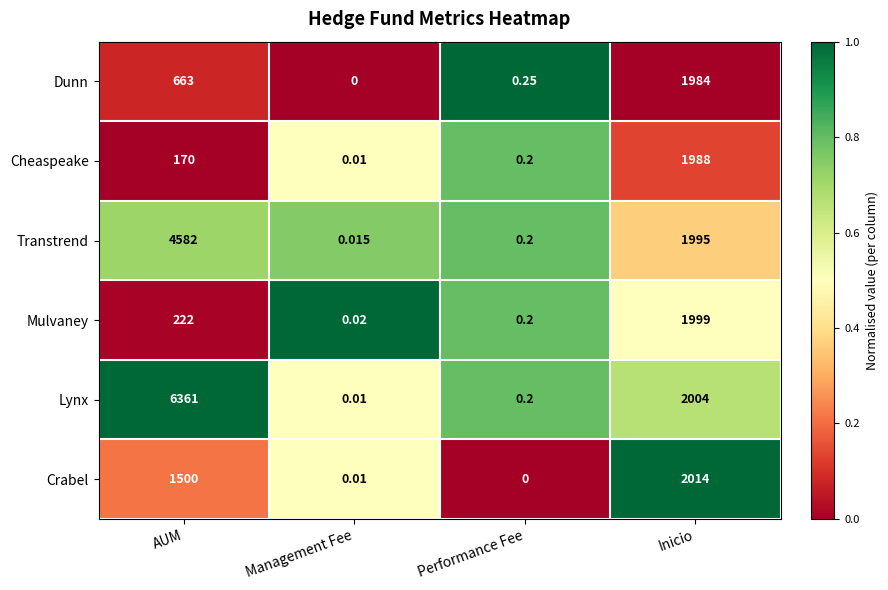

Between AUM and Management Fee, which series saw the biggest shift?

Lynx